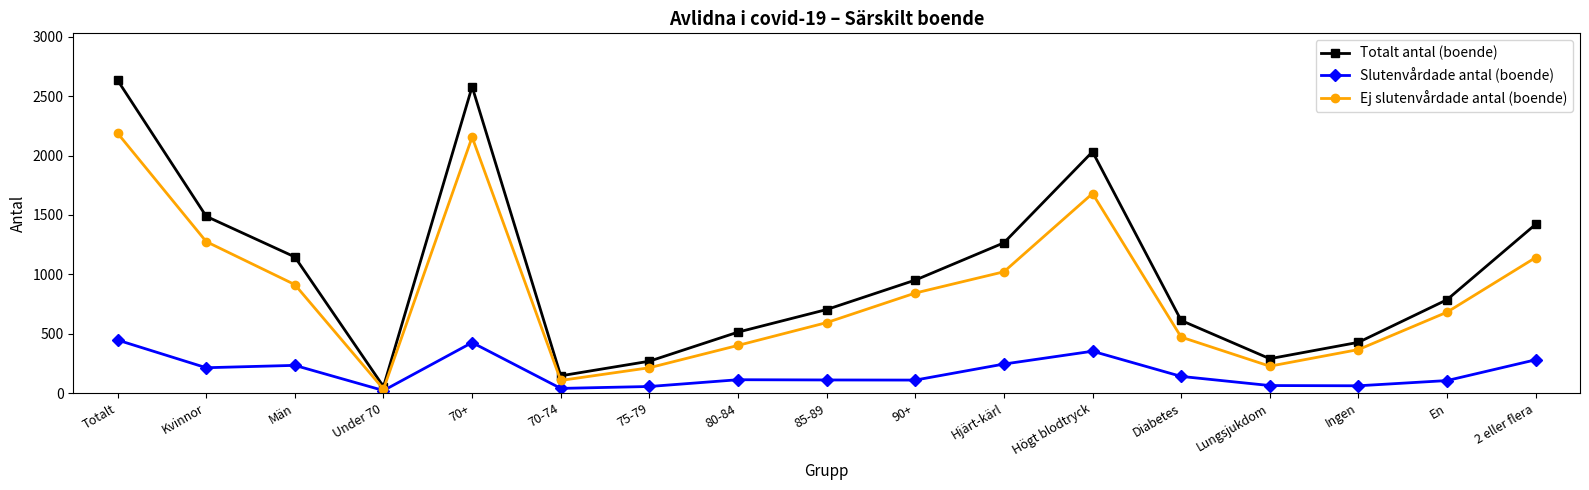

Rank the series by their maximum value, from highest to lowest.

Totalt antal (boende), Ej slutenvårdade antal (boende), Slutenvårdade antal (boende)